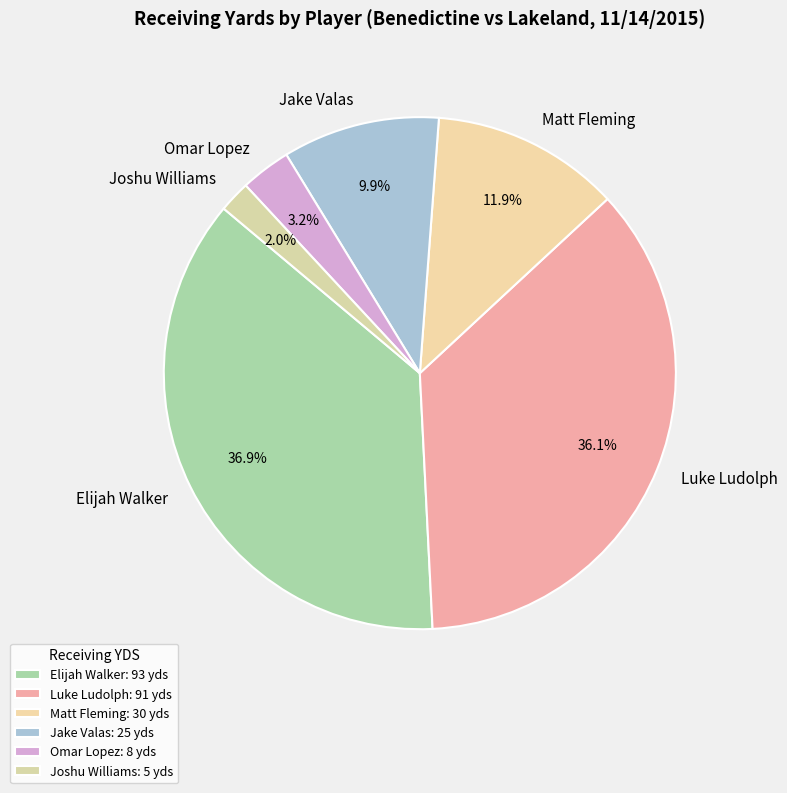

Between Jake Valas and Luke Ludolph, which is larger?

Luke Ludolph